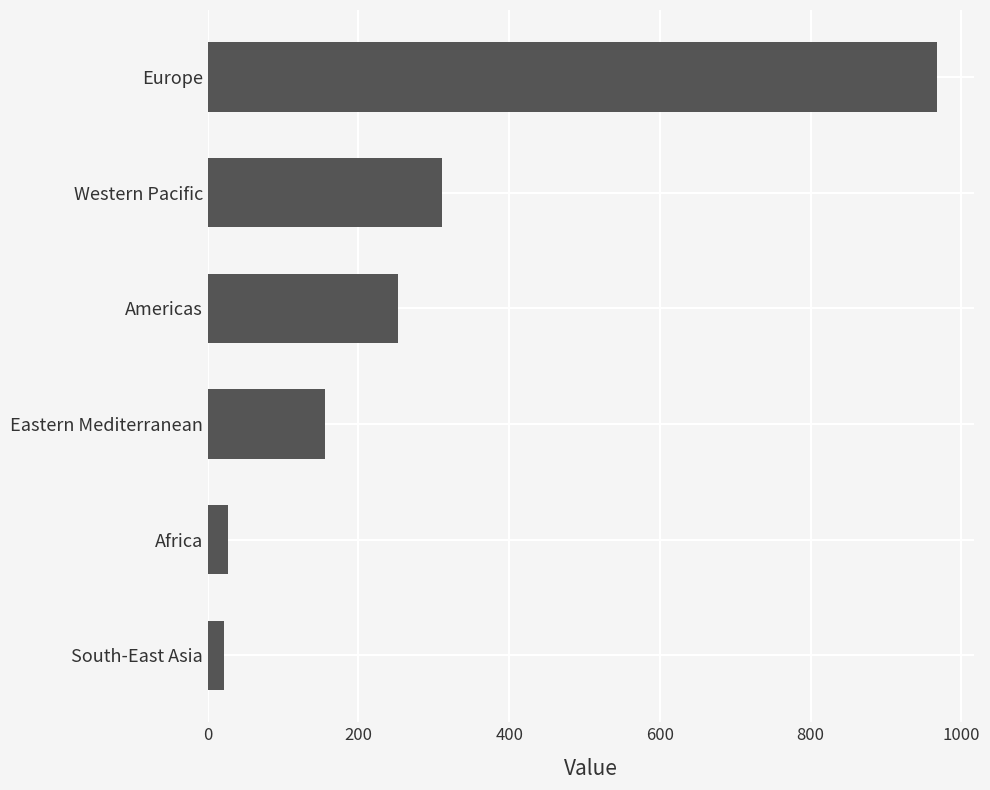

At which label is the value closest to 494?

Western Pacific